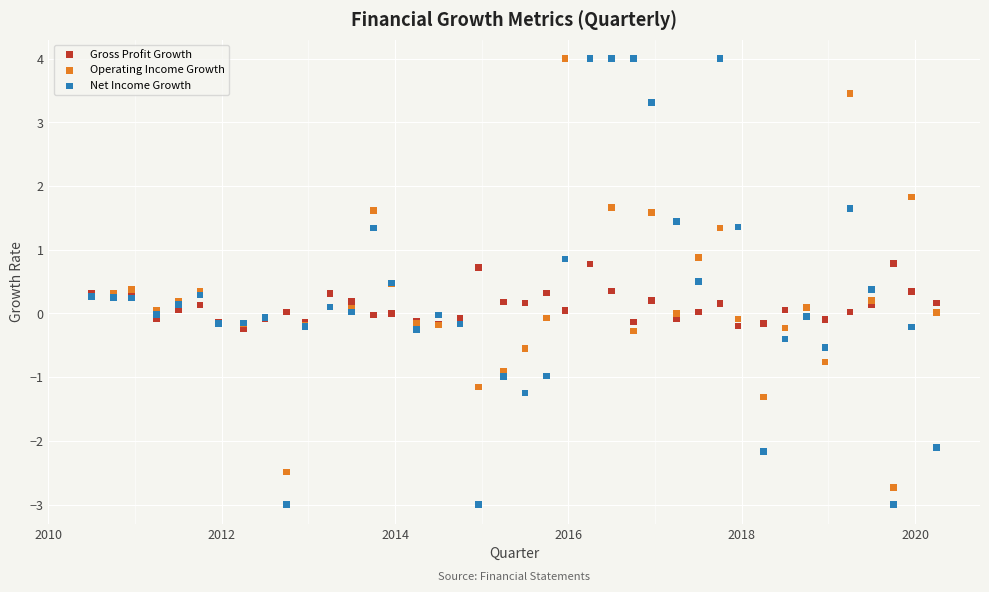

What are all the series names shown in the legend?

Gross Profit Growth, Operating Income Growth, Net Income Growth